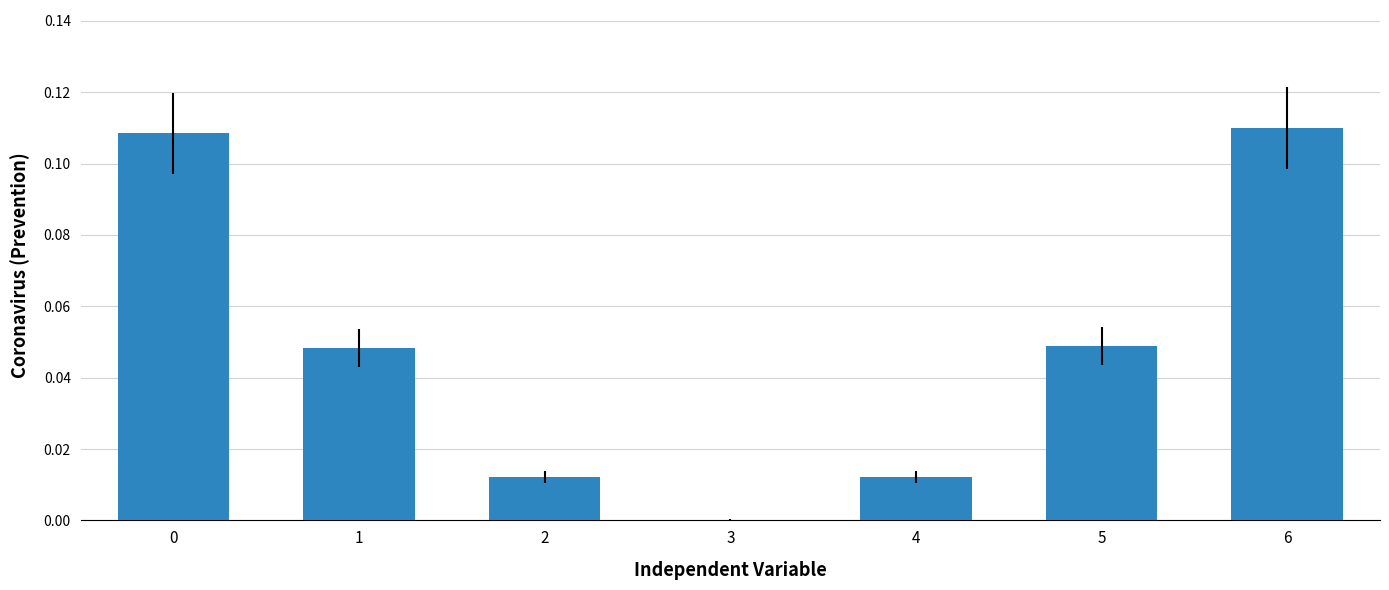

What is the sum of all values?

0.3